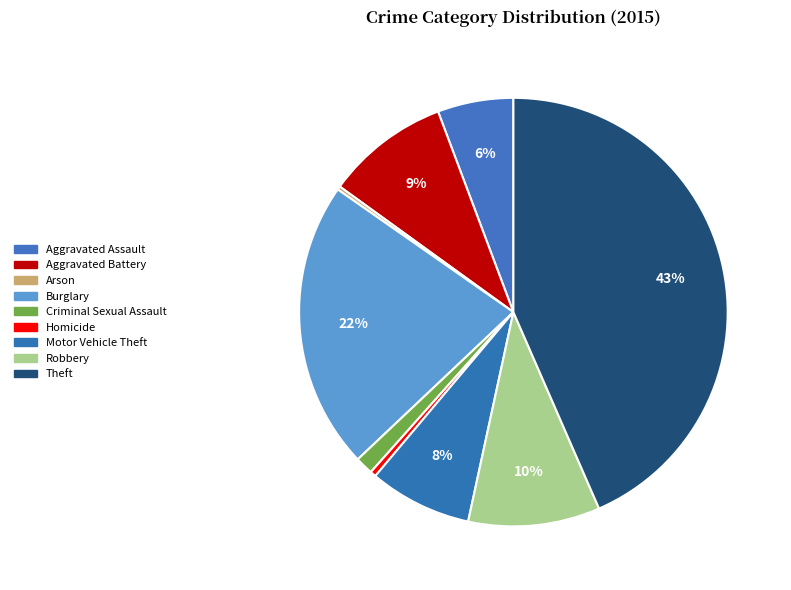

The Arson slice represents 13% of the pie. True or false?

False